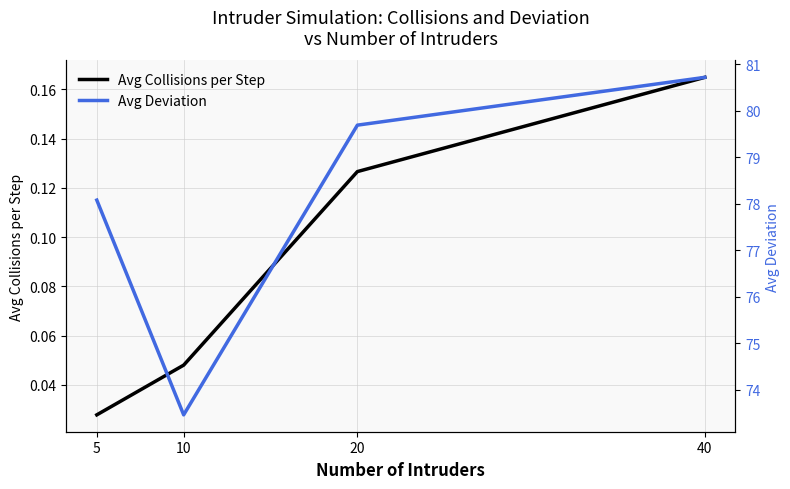

True or false: Avg Collisions per Step has more than 1 points higher than both neighbors.

False